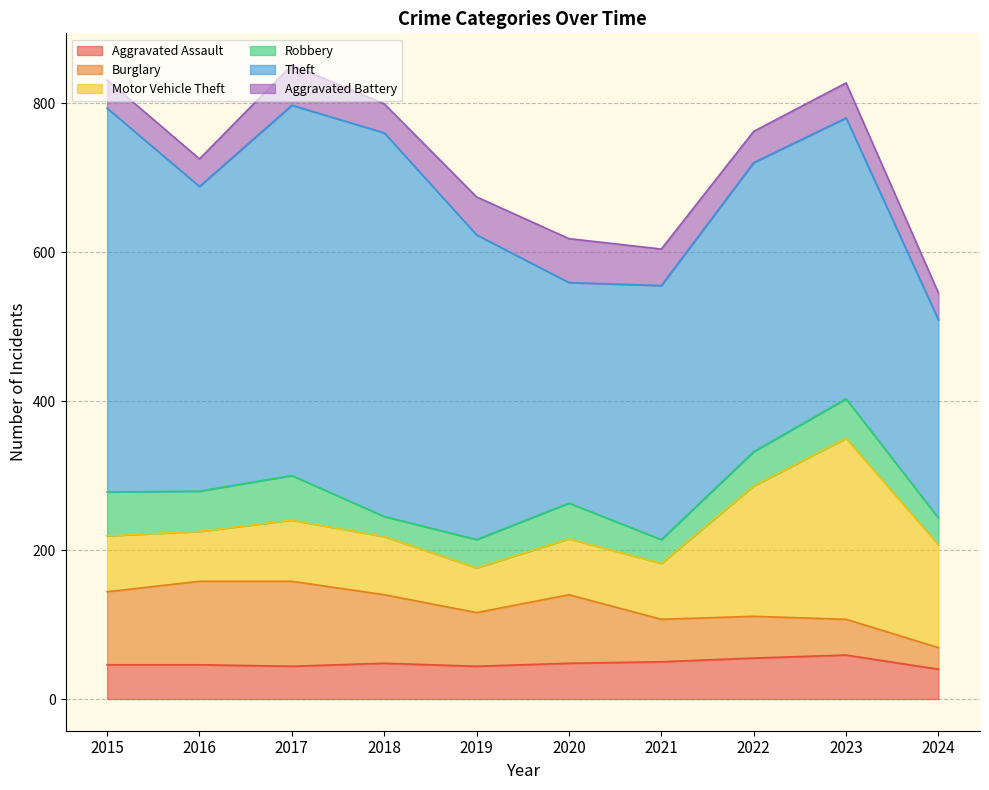

The Theft series shows 497 at 2017. True or false?

True